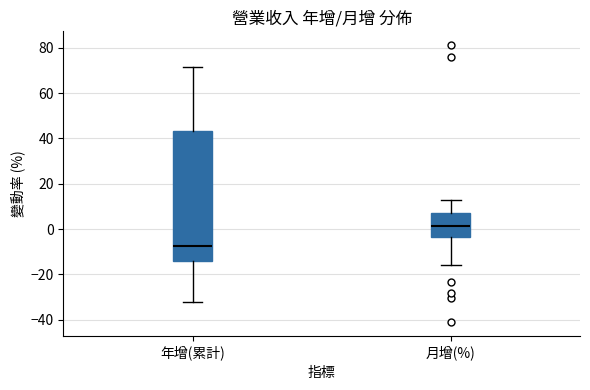

Where is the upper edge of the box for 年增(累計) on the y-axis? The values are not printed on the chart, so give them approximately, as read against the axis.

44